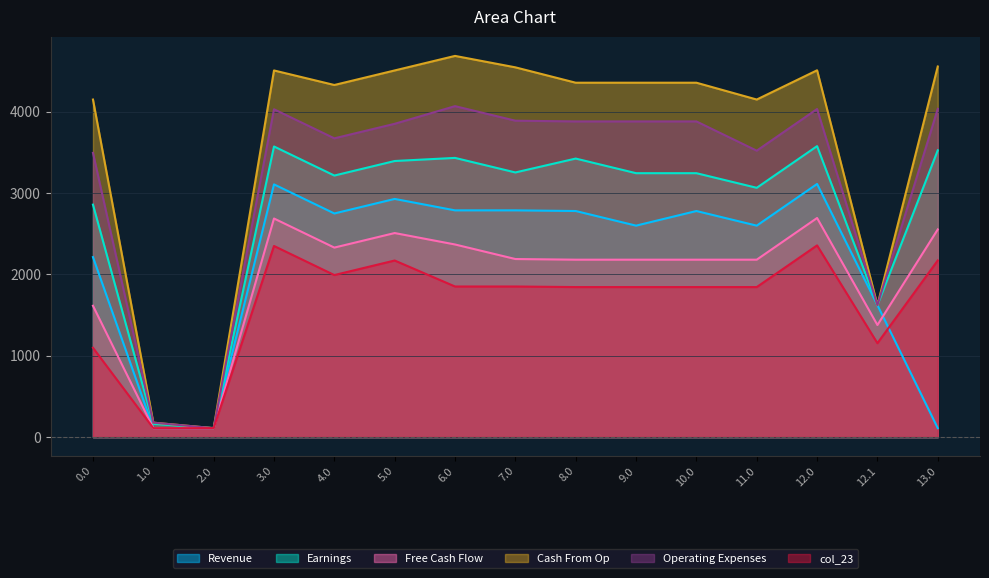

The col_22 series shows 1835.9 at 3.0. True or false?

False